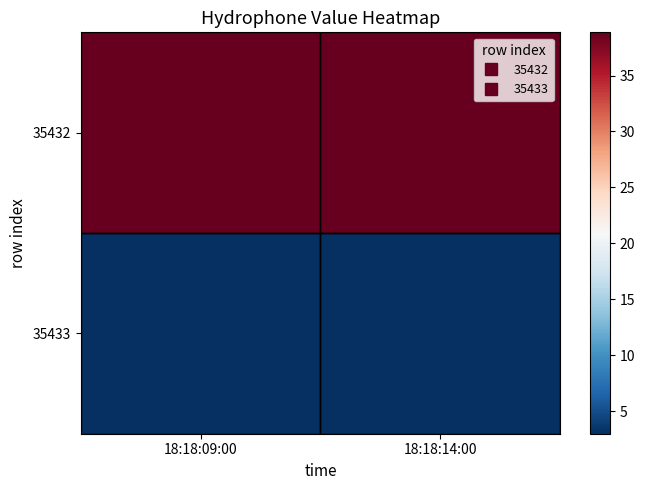

Reading left to right, list all the values displayed in this chart.

35432: 18:18:09:00=38.9	18:18:14:00=38.9
35433: 18:18:09:00=3.0	18:18:14:00=3.0